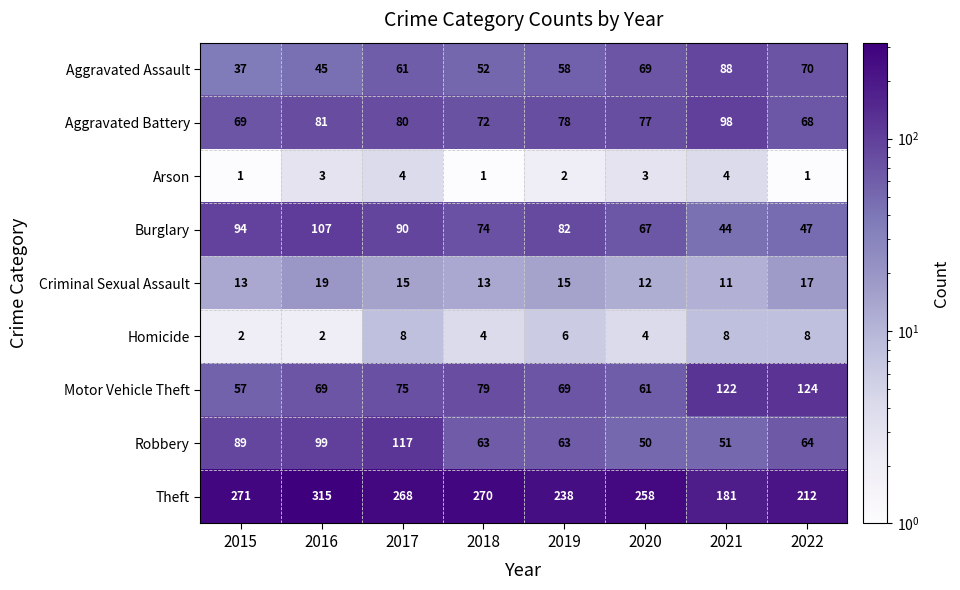

At which category does the chart reach its peak across all series?

2016